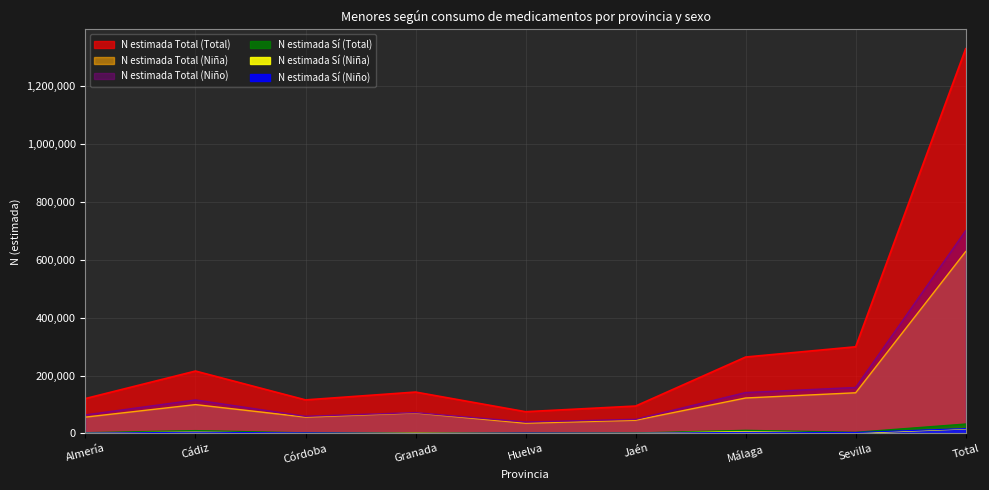

At how many categories does at least one series exceed 1218954?

1